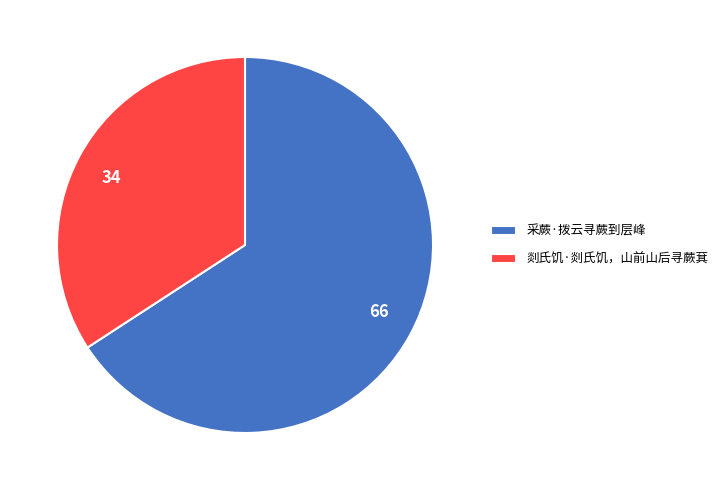

Approximately how many times larger is the value at 采蕨·拨云寻蕨到层峰 compared to 剡氏饥·剡氏饥，山前山后寻蕨萁?

1.9